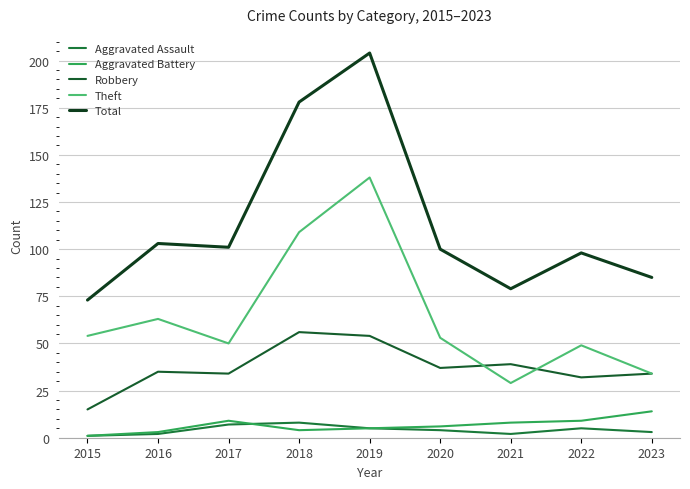

Between 2020 and 2017, which is larger?

2017